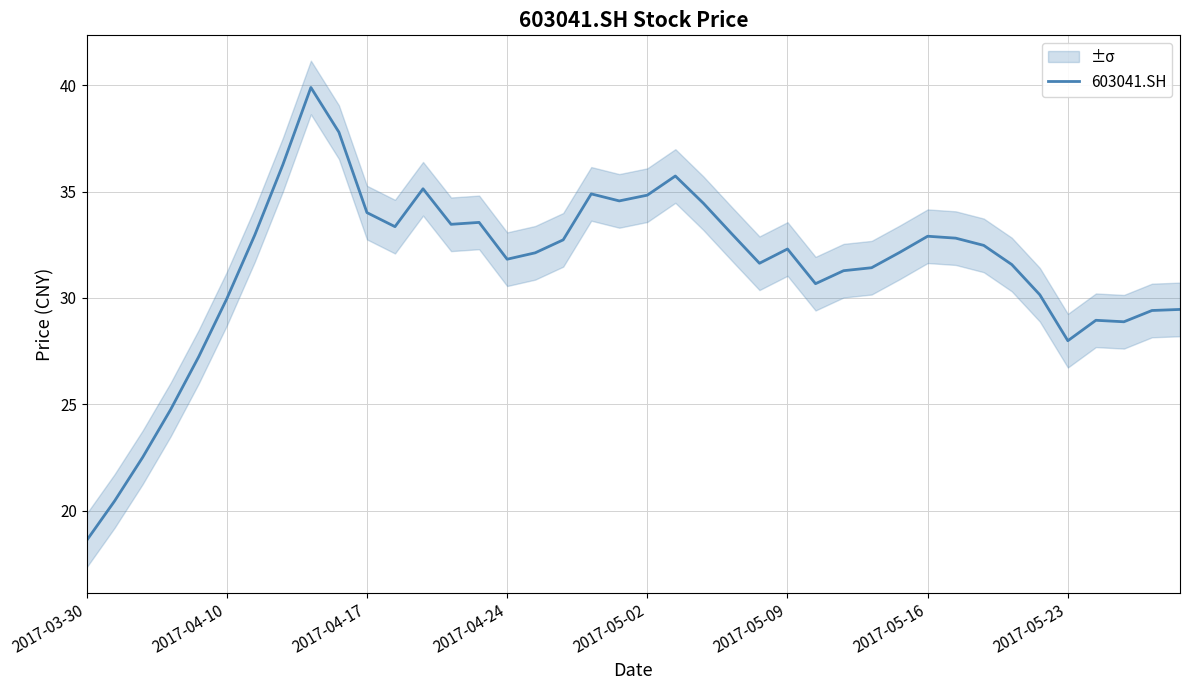

What is the average value?

31.5